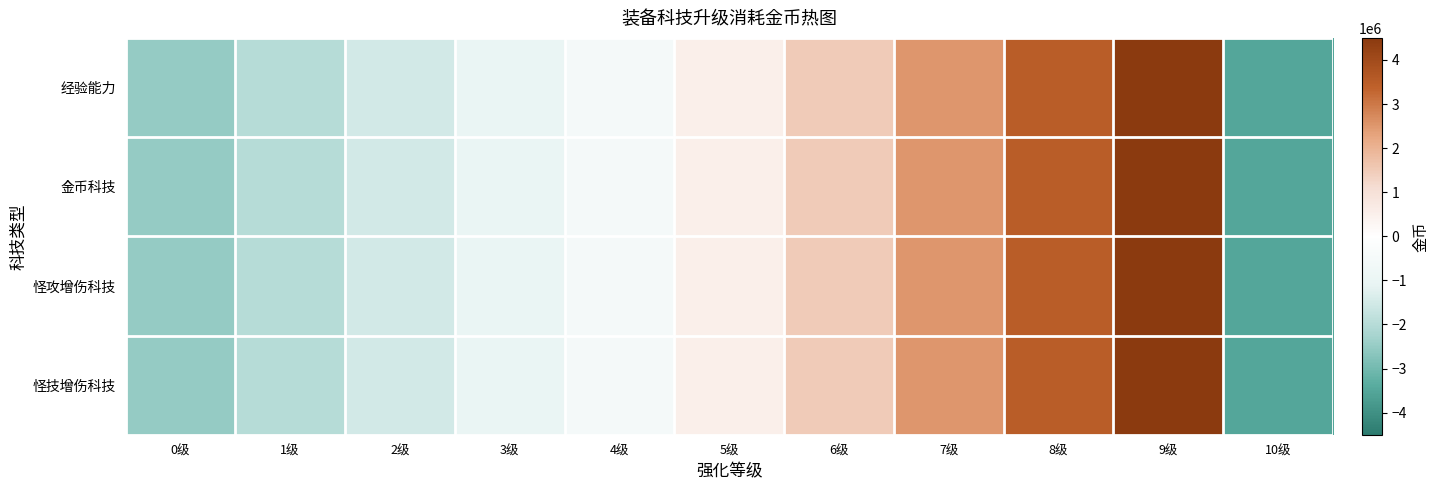

At 6级, list the series in order from largest to smallest.

经验能力, 金币科技, 怪攻增伤科技, 怪技增伤科技